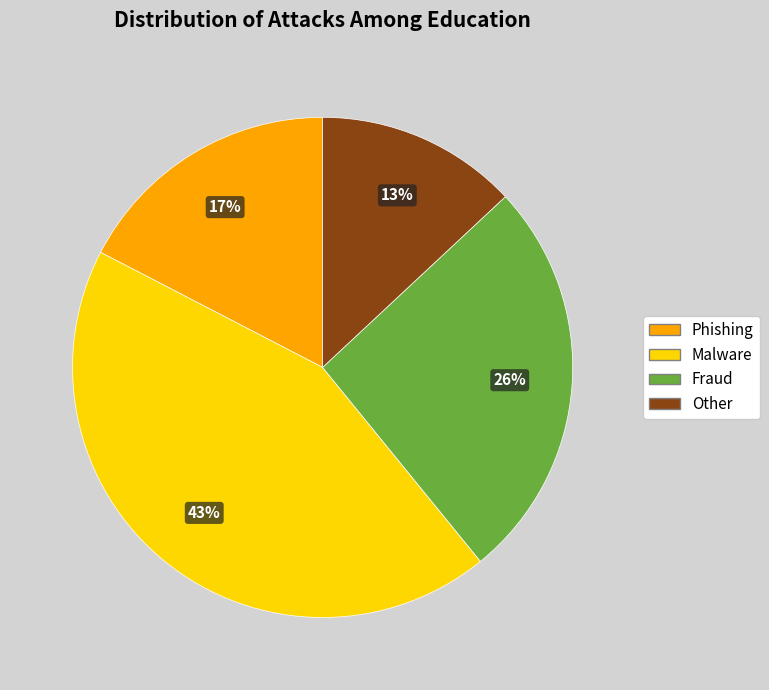

Which has a higher value, Phishing or Other?

Phishing